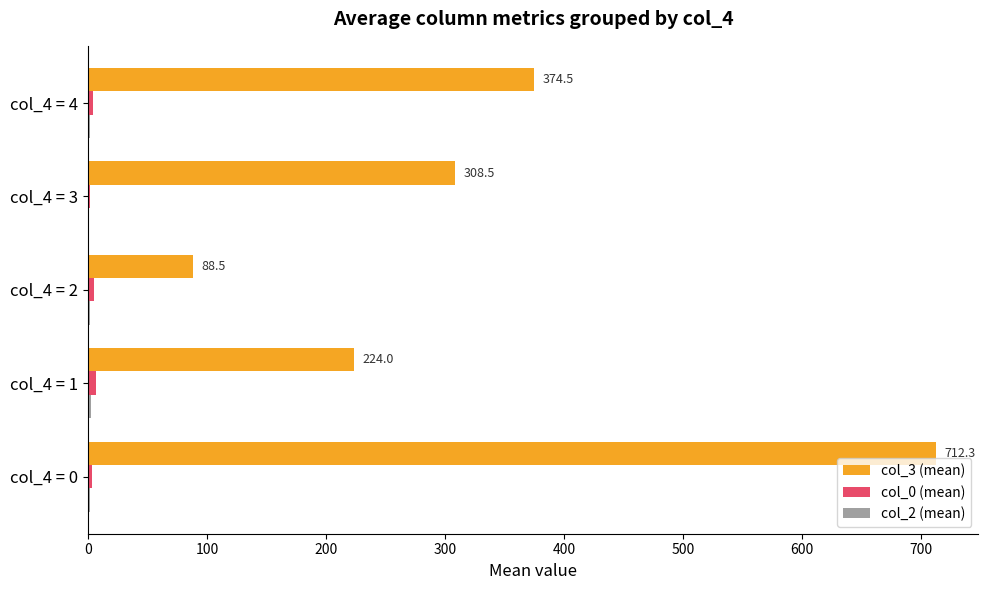

Which label corresponds to the largest value in the chart?

col_4 = 0